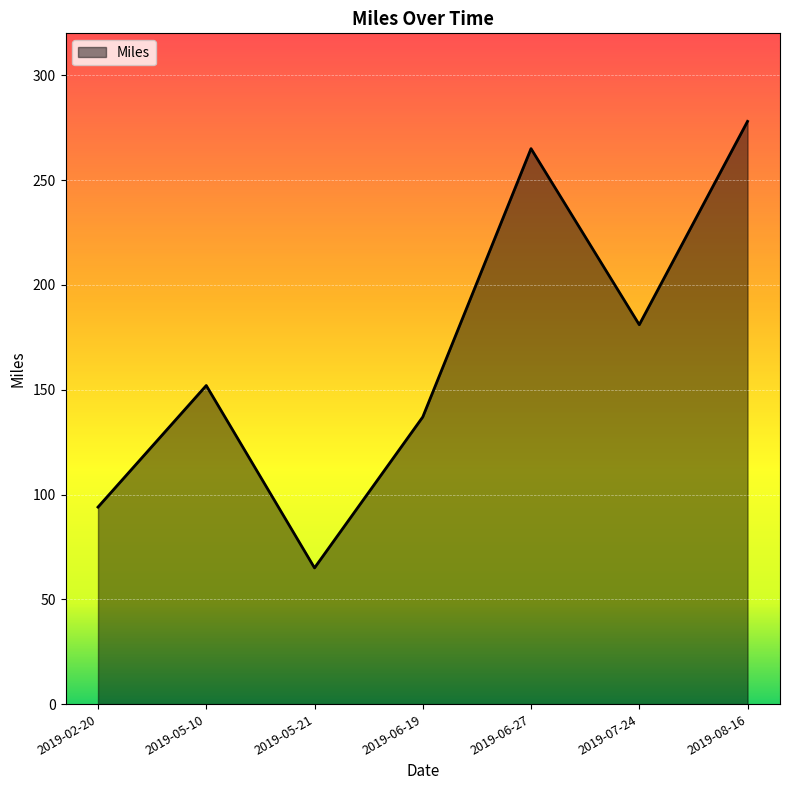

Reading right to left, what are all the values shown in this chart?

278	181	265	137	65	152	94